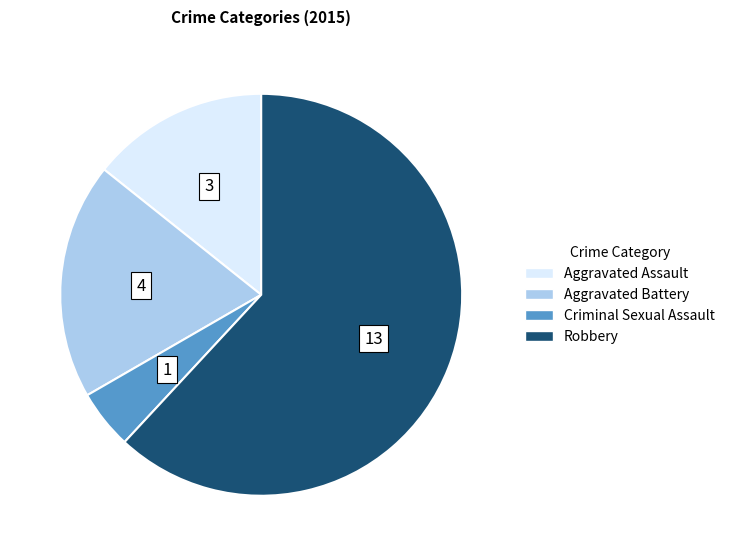

Do Aggravated Battery and Aggravated Assault together represent more than half of the pie?

No